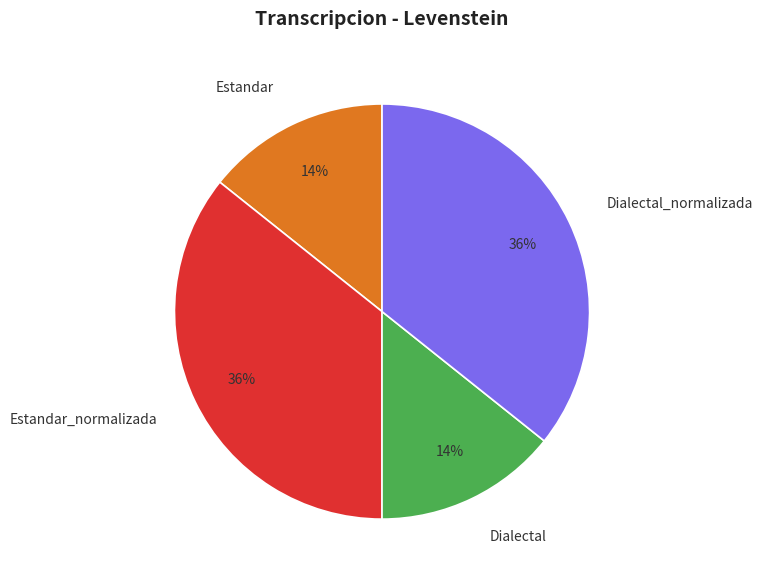

The Dialectal slice represents 14% of the pie. True or false?

True